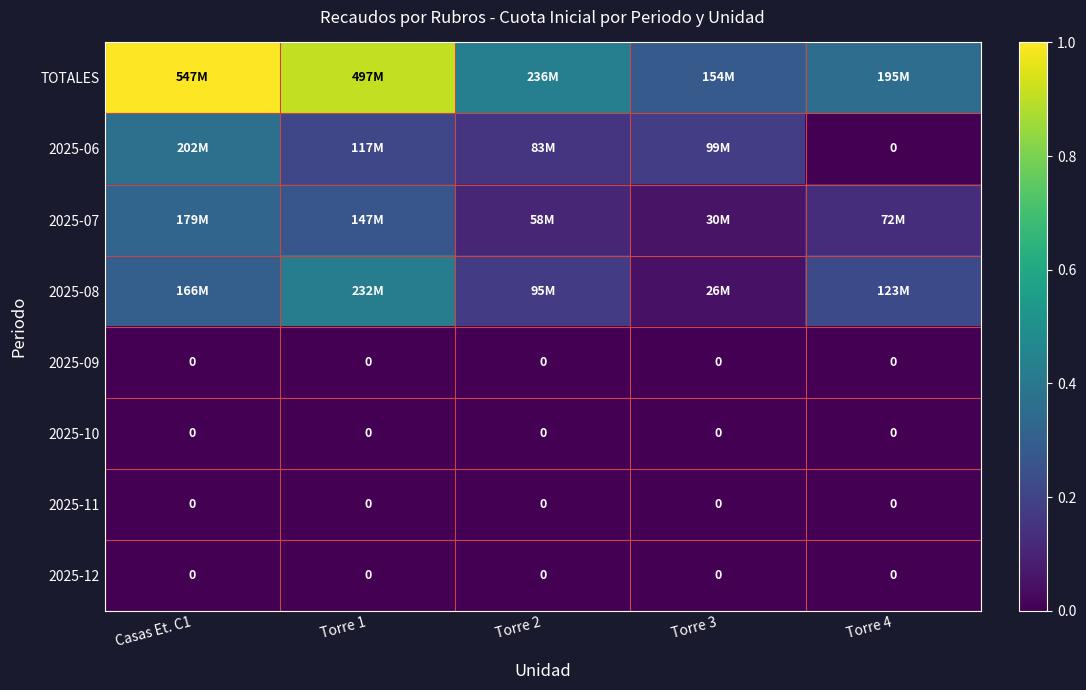

Count the 2025-08 values in the range 0 to 1.

5